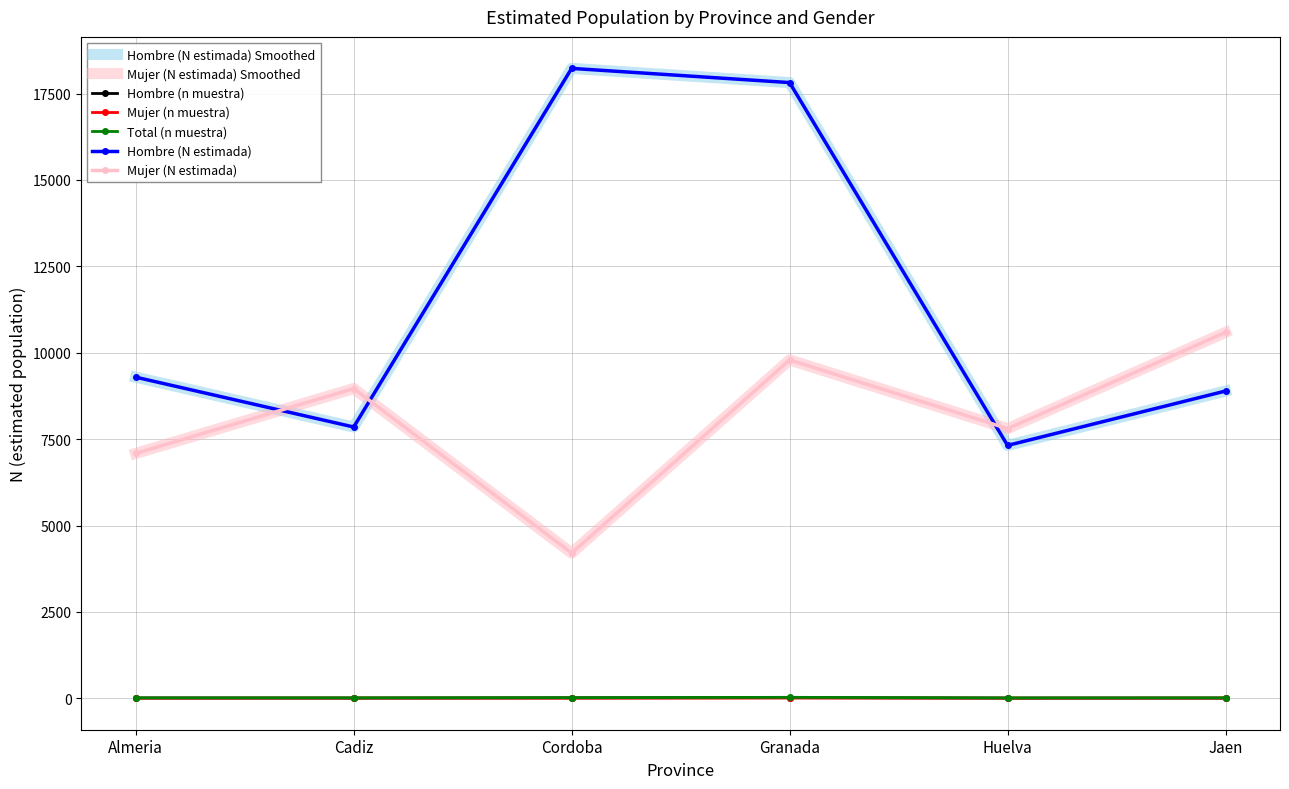

True or false: Hombre (N estimada) has a value of 12397 at Cadiz.

False